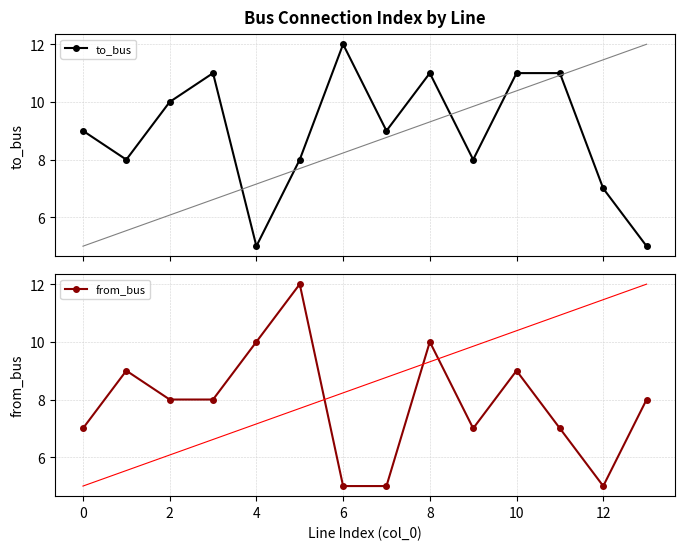

How many lines are shown in the chart?

2